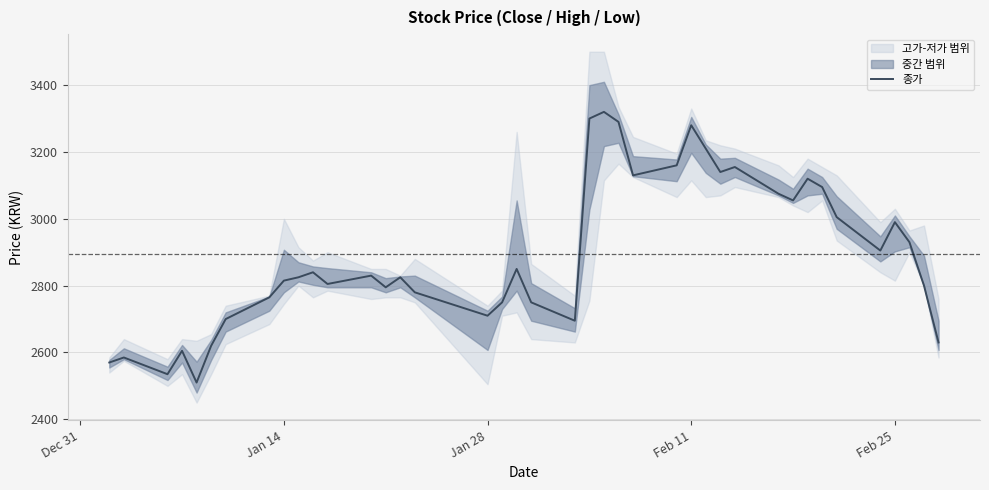

Reading right to left, list all the values displayed in this chart.

2630	2800	2930	2990	2905	3005	3095	3120	3055	3075	3155	3140	3210	3280	3160	3130	3290	3320	3300	2695	2750	2850	2750	2710	2780	2825	2795	2830	2805	2840	2825	2815	2765	2700	2620	2510	2605	2535	2585	2570